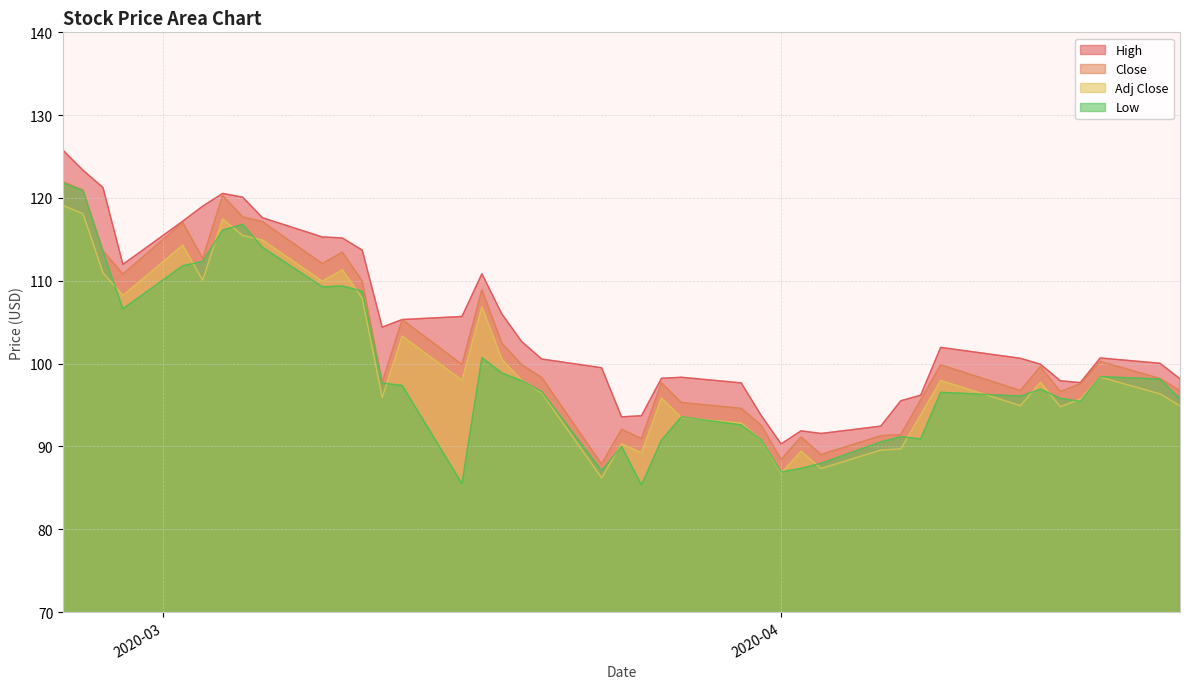

What is the lowest value of the Close series?

87.9